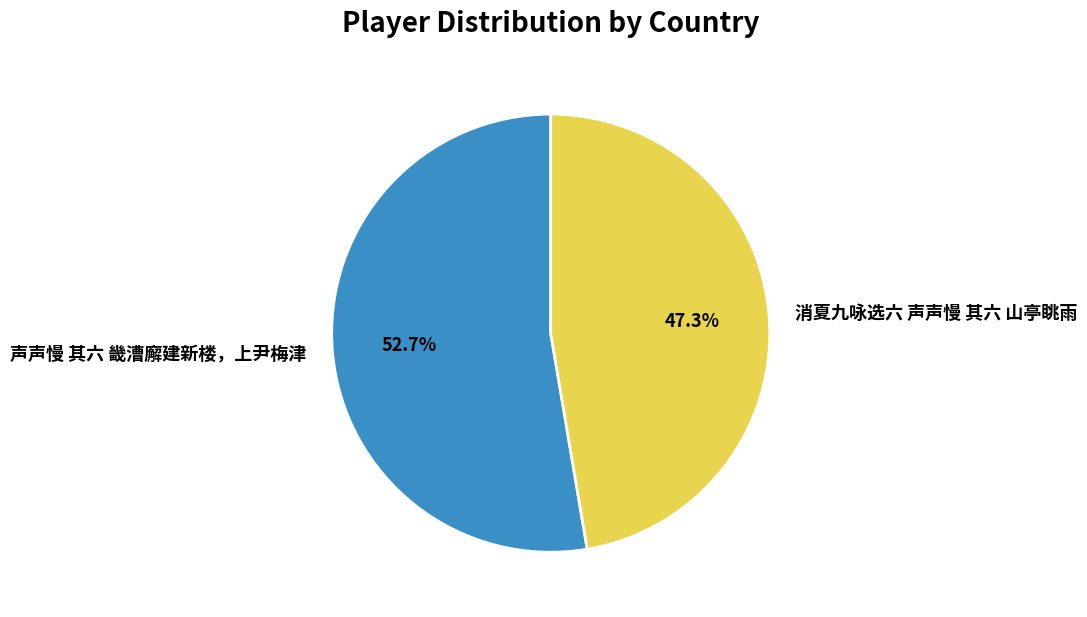

To the nearest percent, what percentage of the pie is 声声慢 其六 畿漕廨建新楼，上尹梅津?

53%